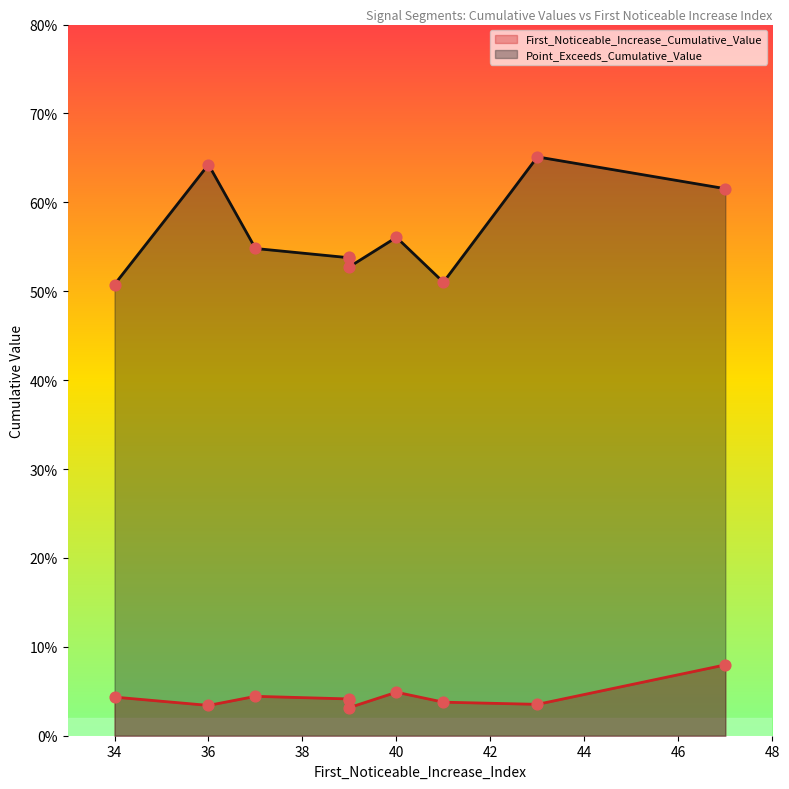

Which series reaches the minimum Y coordinate?

First_Noticeable_Increase_Cumulative_Value